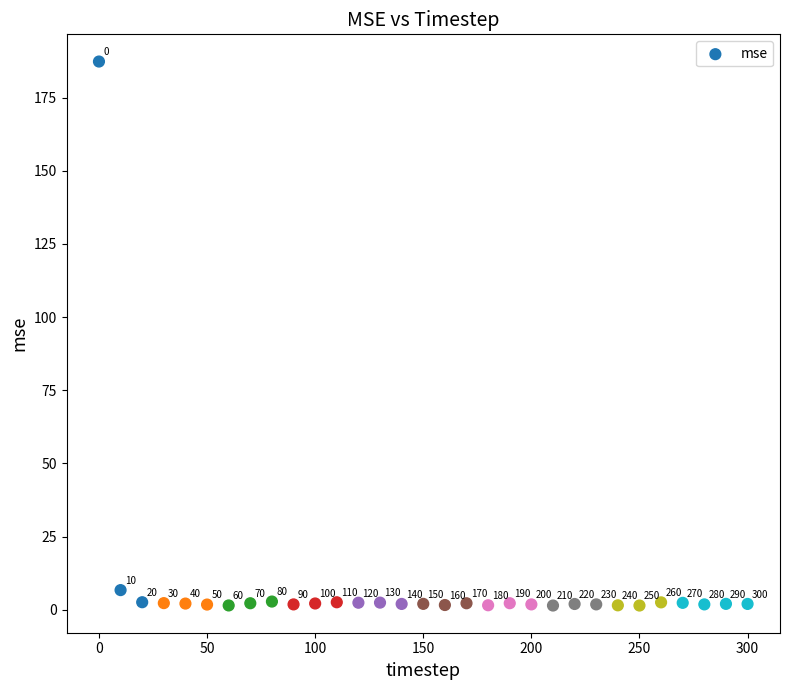

What is the range of Y values (max minus min)?

186.0